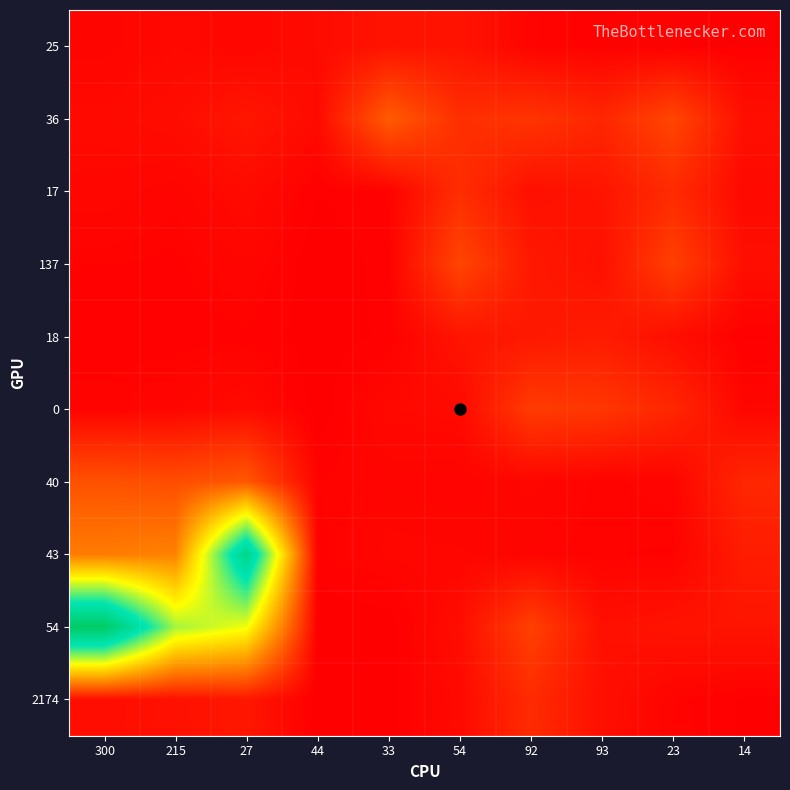

What is the total value across all series at 300?

3435